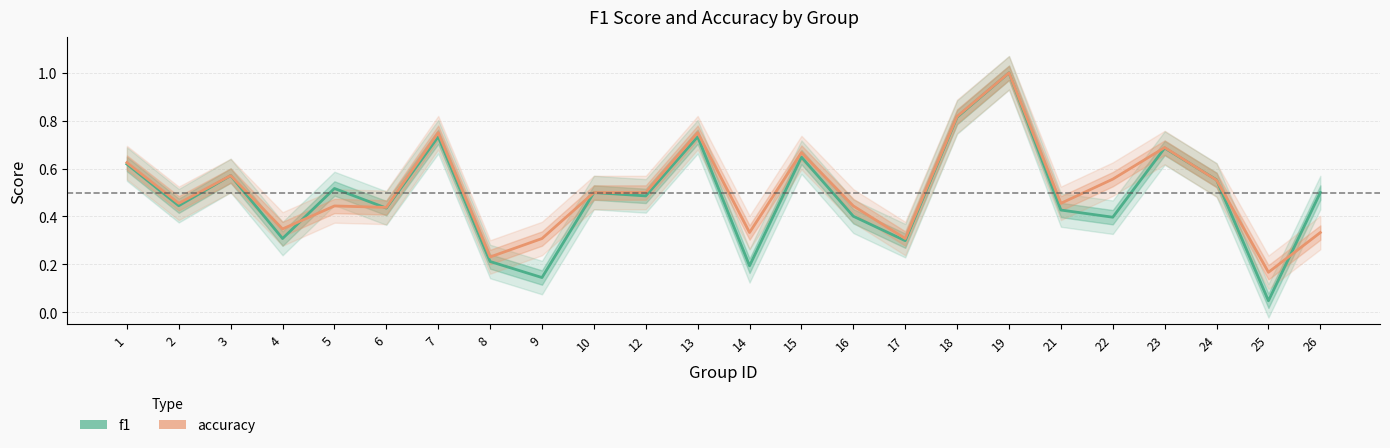

What are all the series names shown in the legend?

f1, accuracy